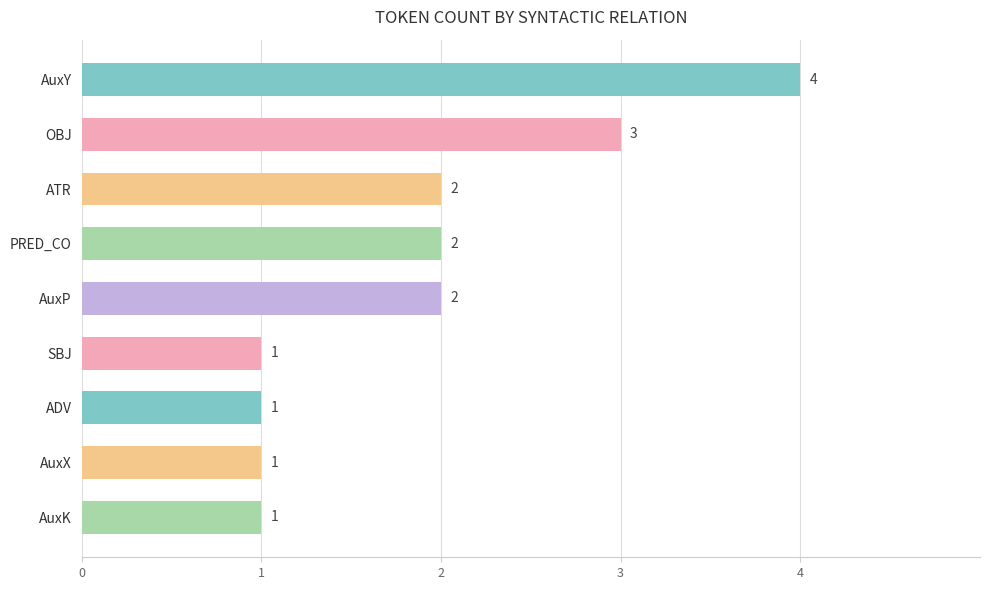

Is it true that the value at AuxK is 2?

False